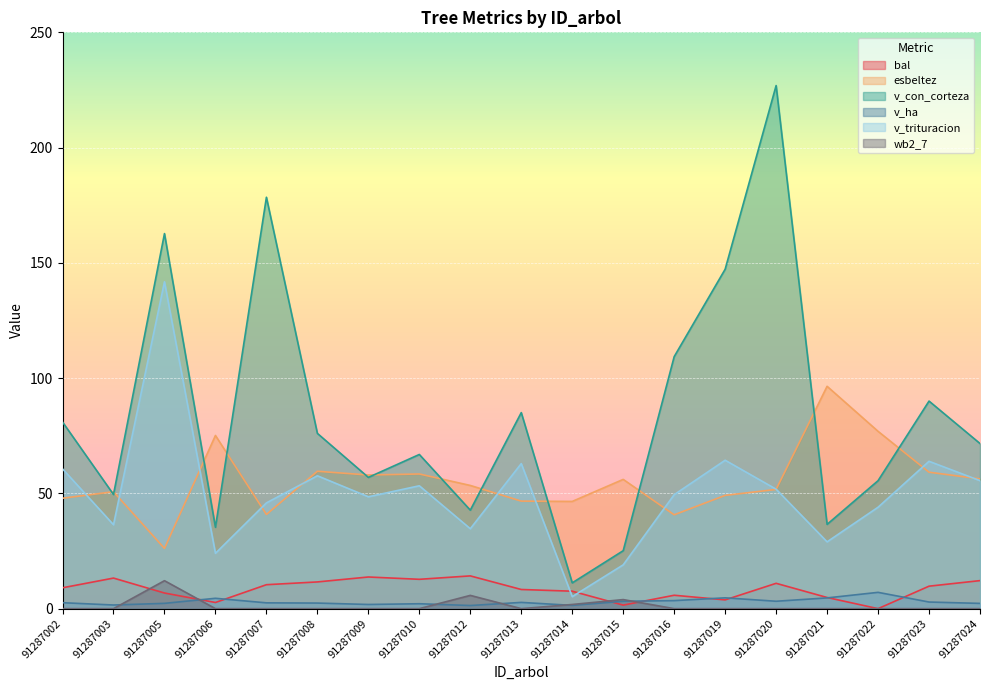

List the labels in order of esbeltez value, largest first.

91287021, 91287022, 91287006, 91287008, 91287023, 91287010, 91287009, 91287024, 91287015, 91287012, 91287020, 91287003, 91287019, 91287002, 91287013, 91287014, 91287007, 91287016, 91287005